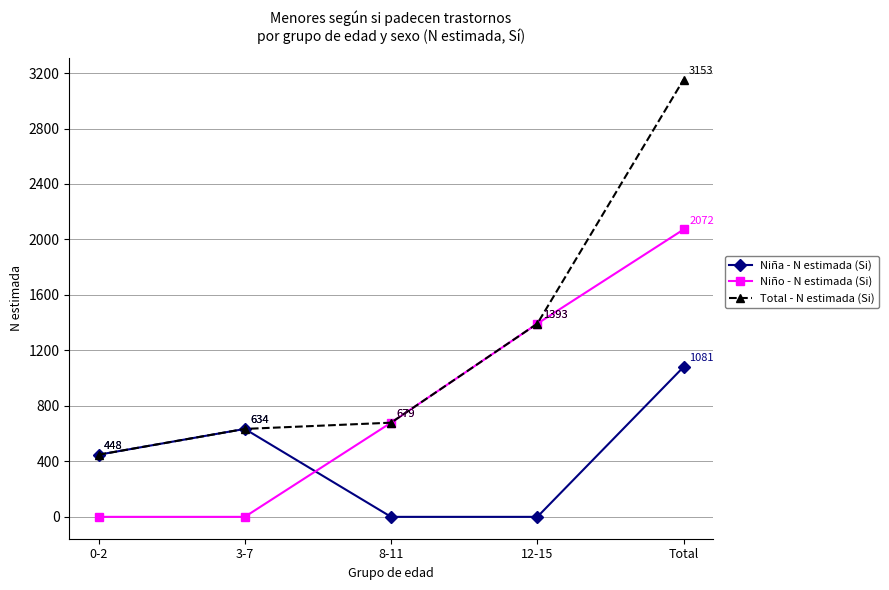

List the series in order of their overall mean, highest first.

Total - N estimada (Si), Niño - N estimada (Si), Niña - N estimada (Si)